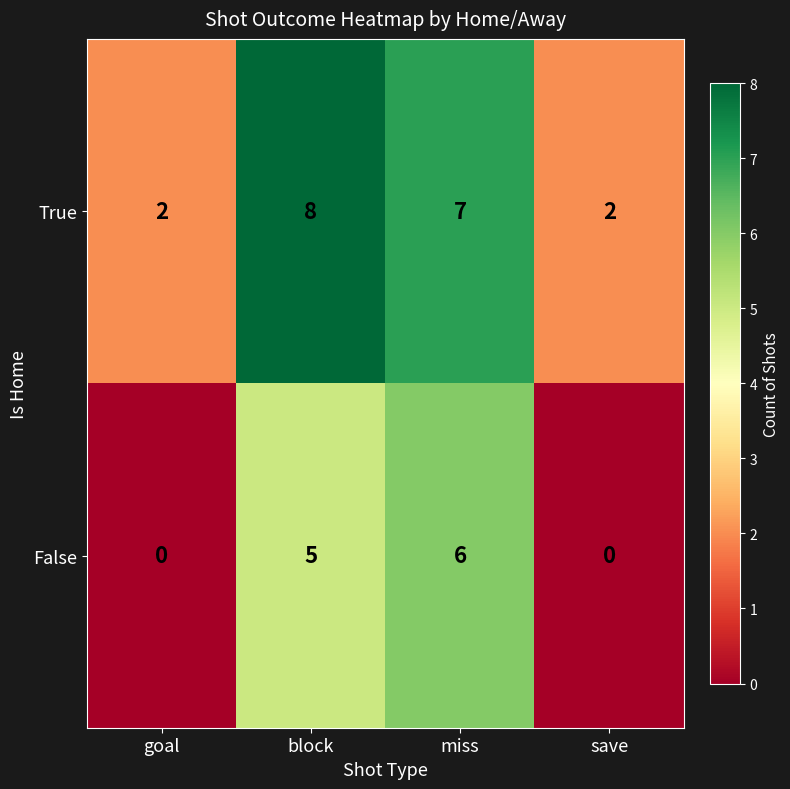

Which series has the largest total across all categories?

True